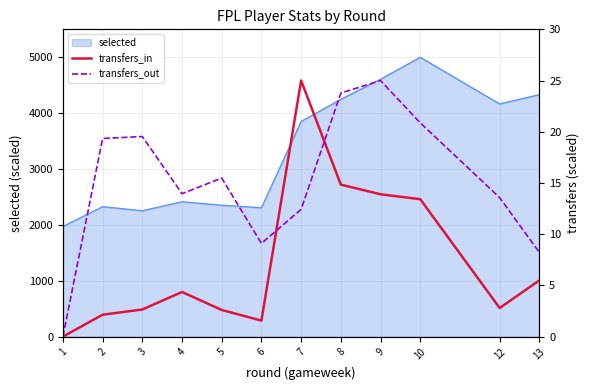

At which category does the chart reach its minimum across all series?

1